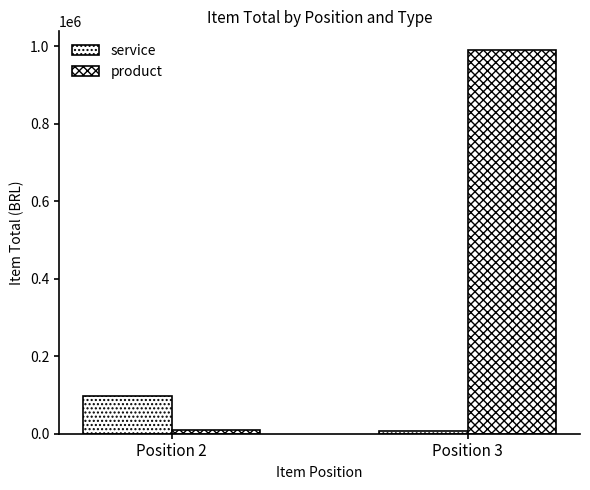

Count the number of data series in this chart.

2